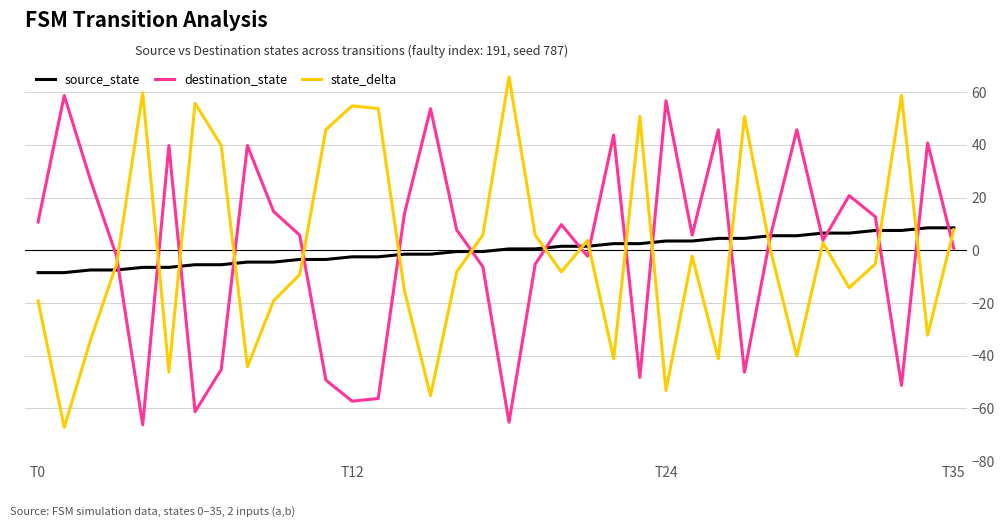

Rank the series by their maximum value, from lowest to highest.

source_state, destination_state, state_delta